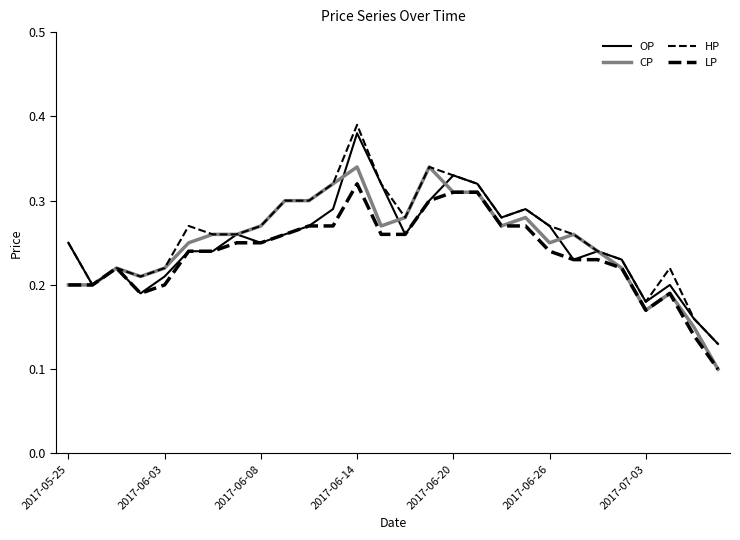

How many lines are shown in the chart?

4